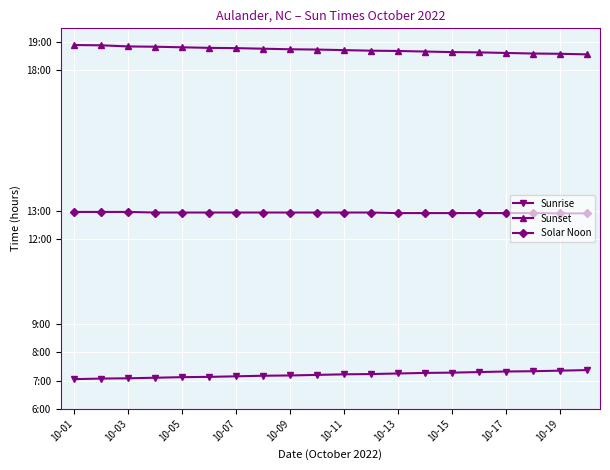

What is the value of the Solar Noon point at the 6th from the left?

12.9